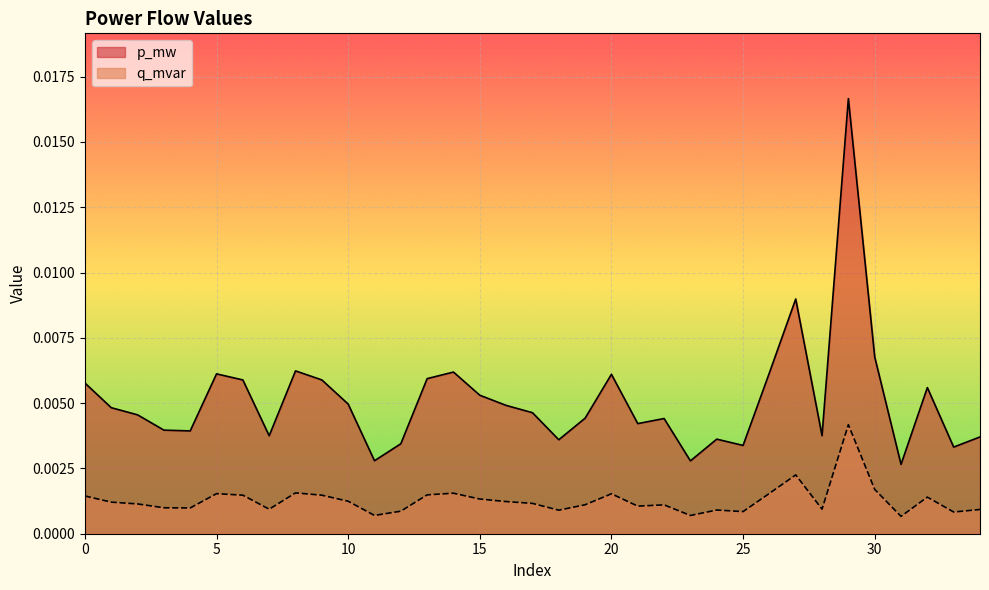

Is the value of p_mw at 18 greater than the value of q_mvar at 22?

No